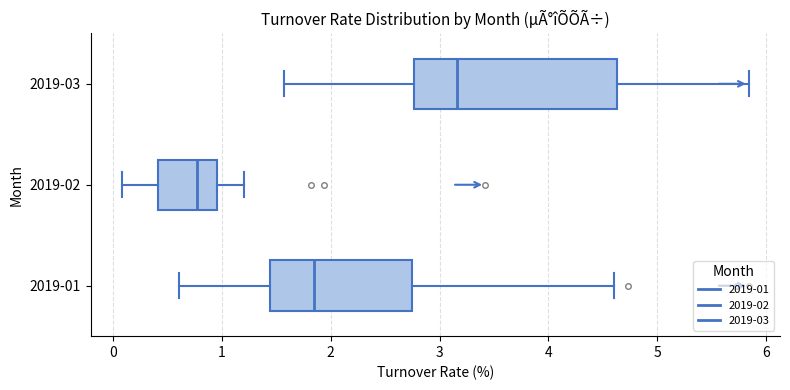

Reading bottom to top, transcribe this box plot: for each box, give where its median line is, the range the box spans, and where its two whiskers end, as read against the x-axis. The values are not printed on the chart, so give them approximately, as read against the axis.

2019-01: median 1.8, box 1.4 to 2.7, whiskers 0.6 to 4.6
2019-02: median 0.8, box 0.4 to 1.0, whiskers 0.1 to 1.2
2019-03: median 3.2, box 2.8 to 4.6, whiskers 1.6 to 5.8